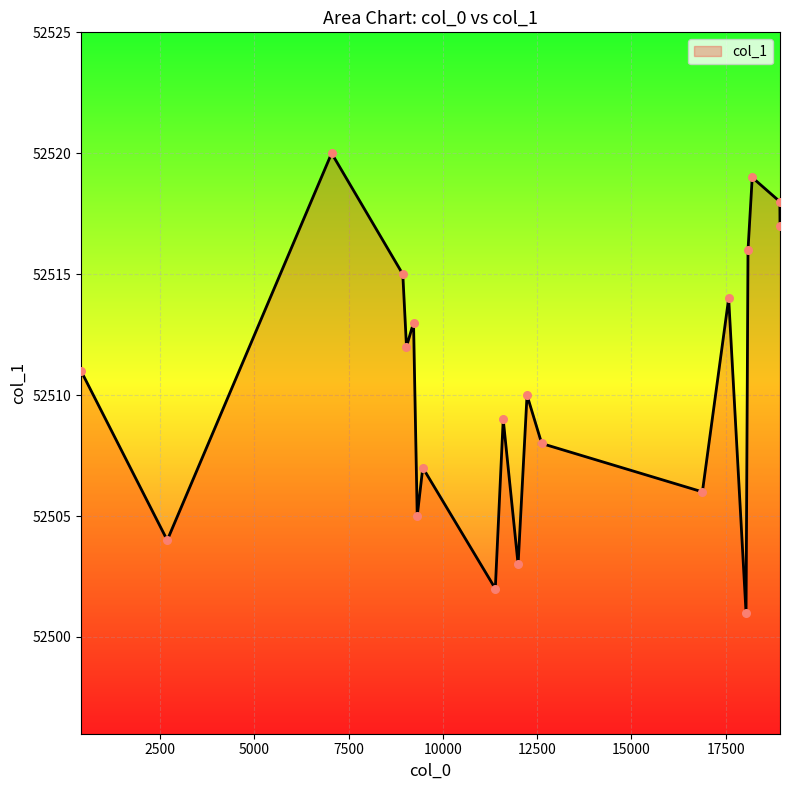

What is the difference between the maximum and minimum values?

19